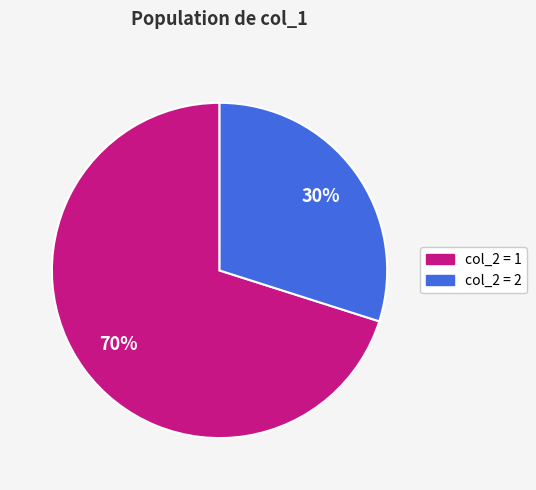

To the nearest percent, what is the average slice percentage?

50%